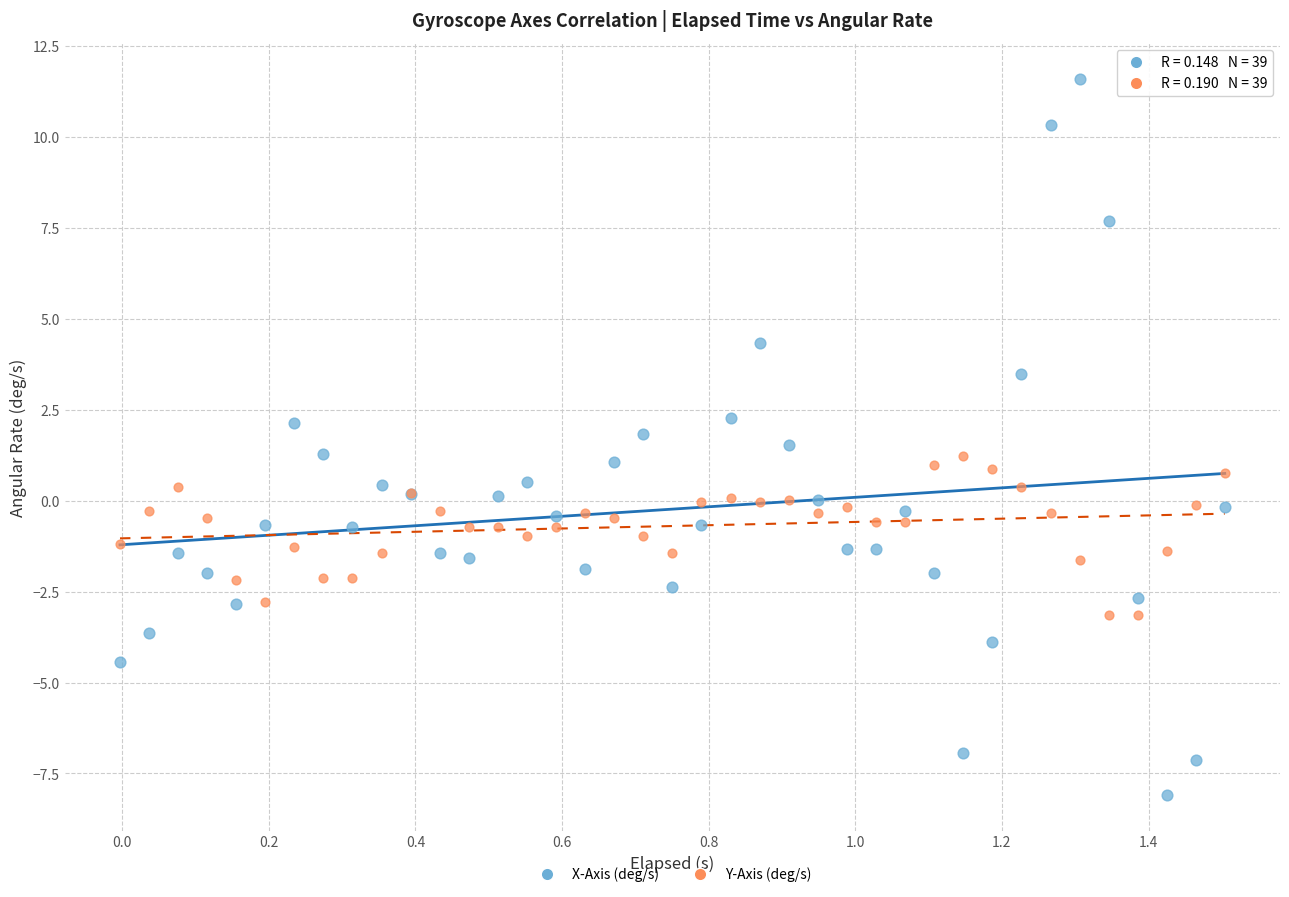

Which series has the widest spread of Y values?

X-Axis (deg/s)